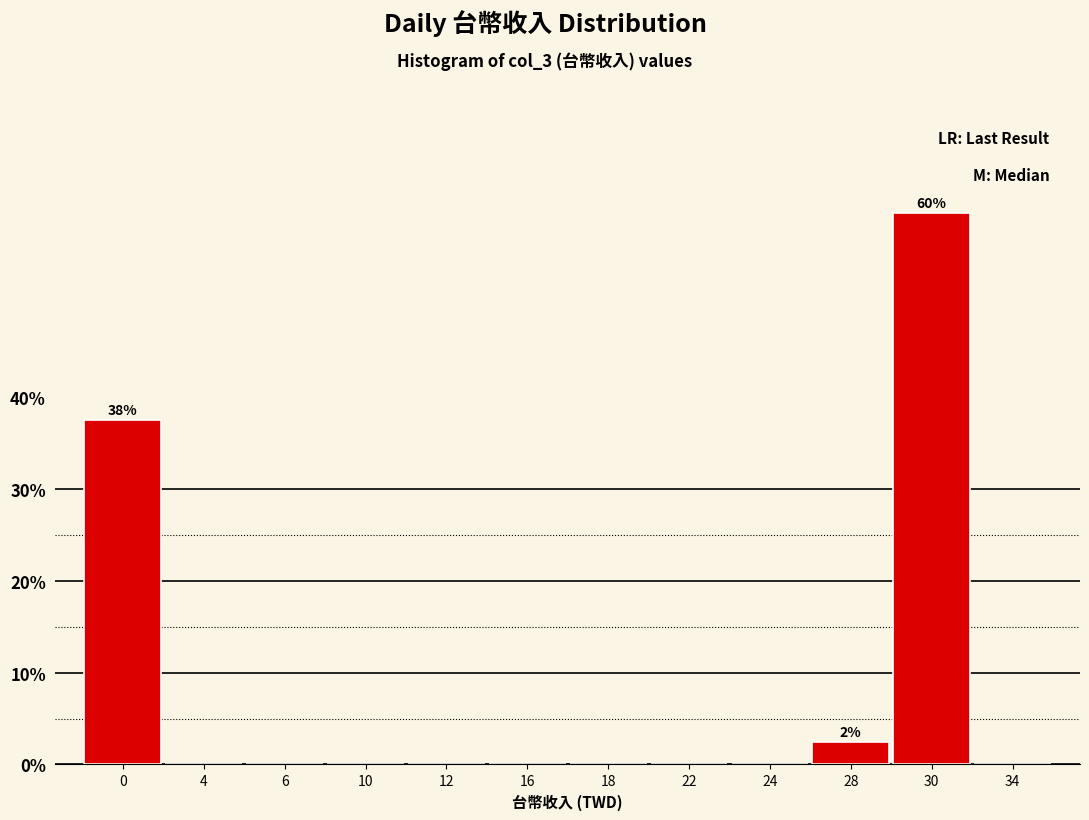

Reading left to right, what are all the values shown in this chart?

0=37.5	4=0.0	6=0.0	10=0.0	12=0.0	16=0.0	18=0.0	22=0.0	24=0.0	28=2.5	30=60.0	34=0.0